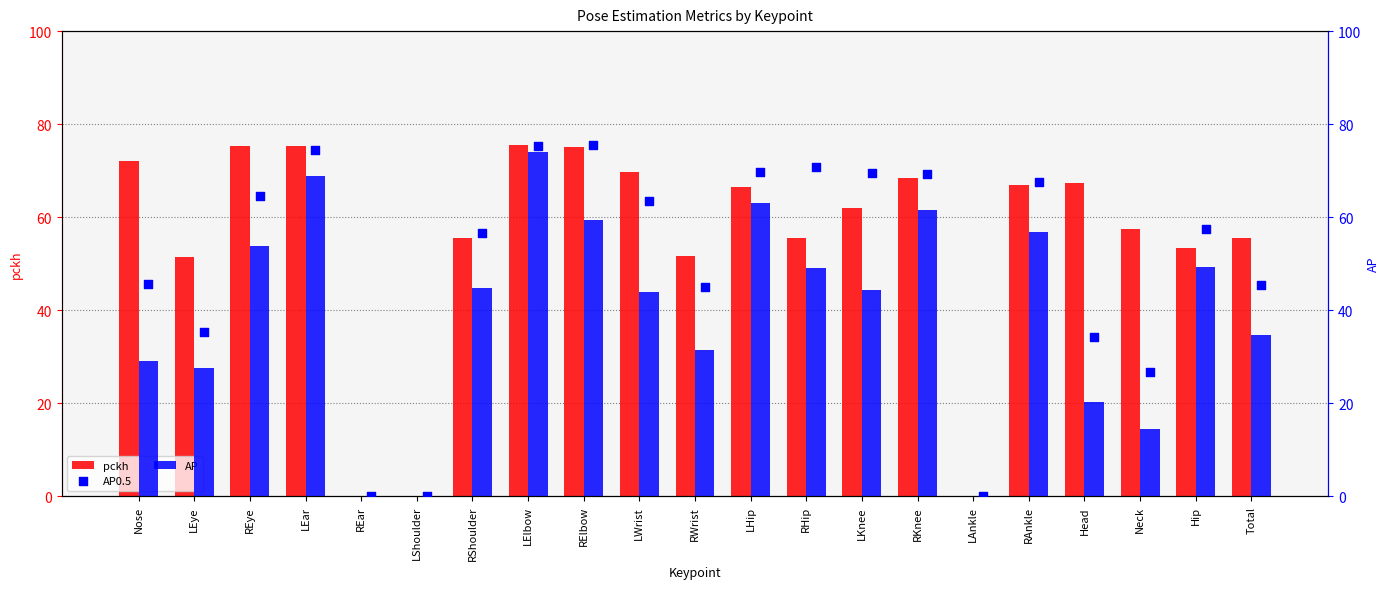

What are all the series names shown in the legend?

pckh, AP, AP0.5